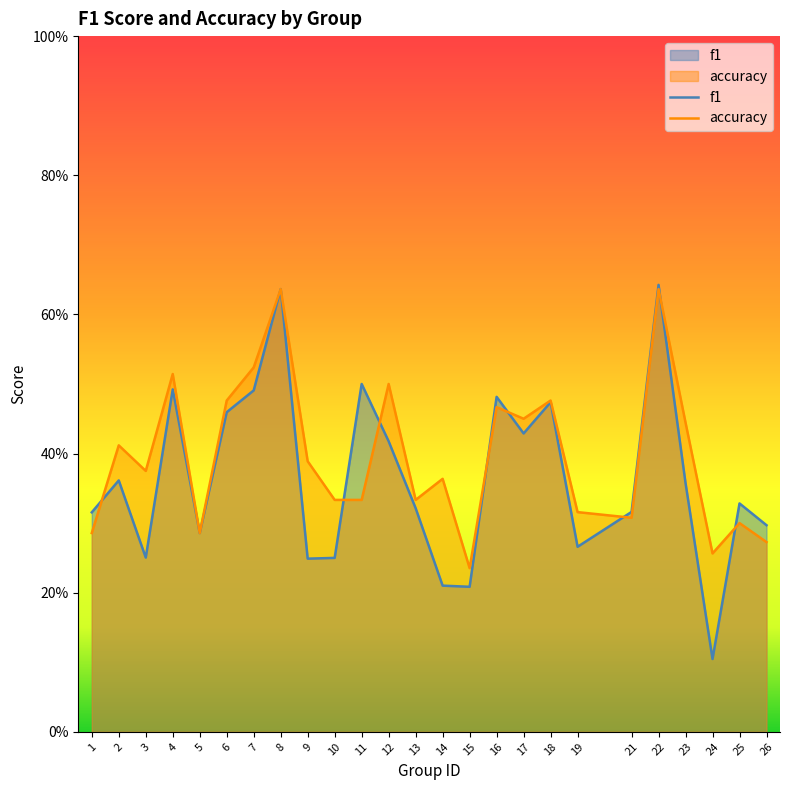

True or false: accuracy and f1 intersect in this chart.

True